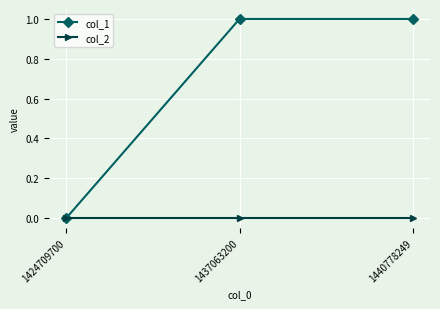

Is this an area chart (filled region under the line)?

No